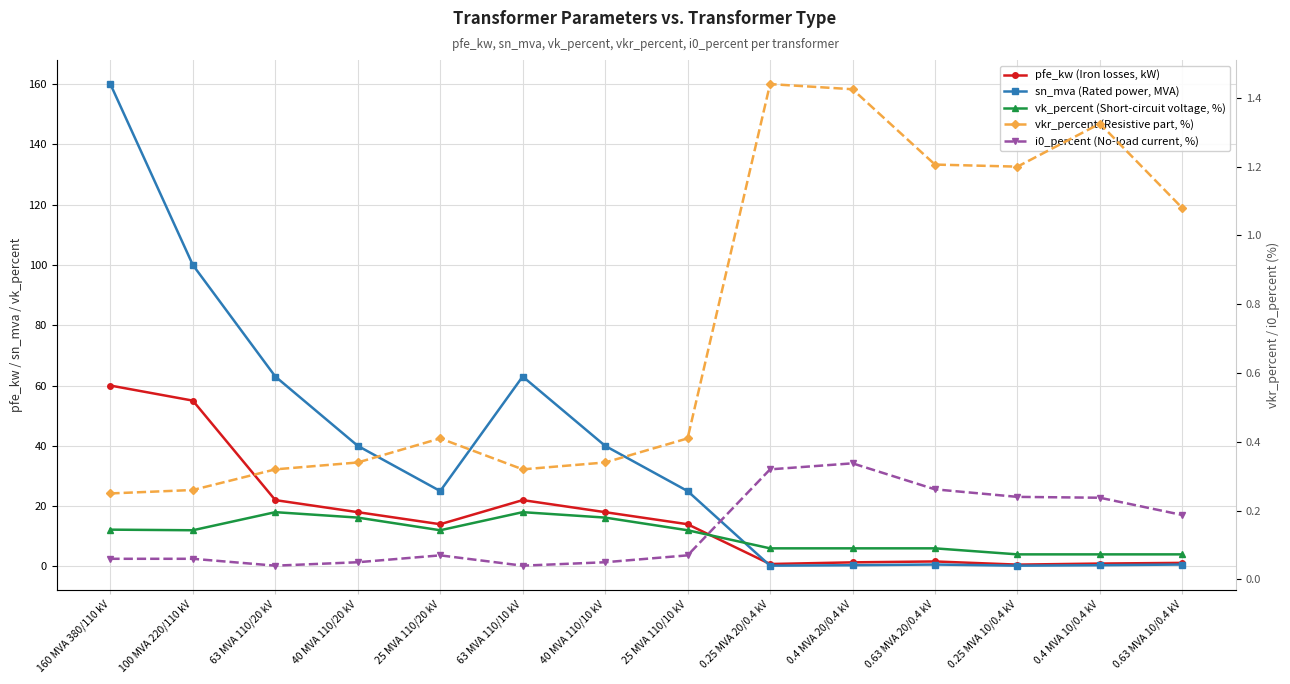

What is the total value across all series at 40 MVA 110/10 kV?

74.6